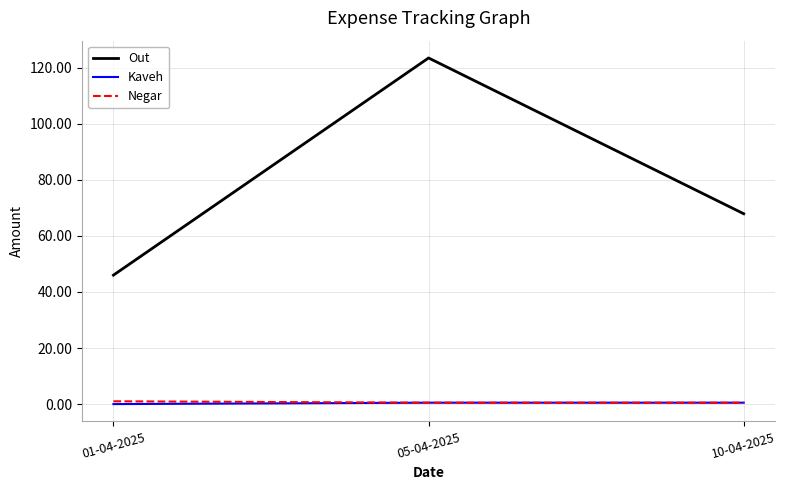

Which series has the largest total across all categories?

Out